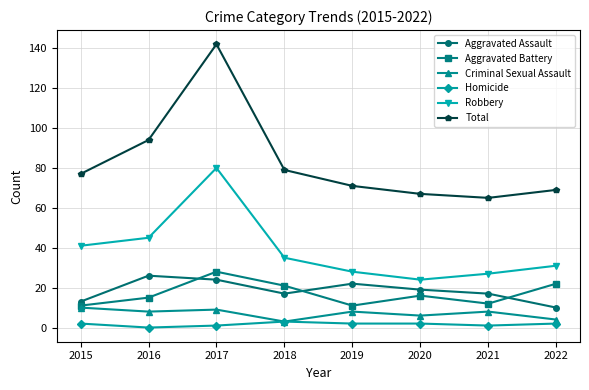

Which series has the largest range (max minus min)?

Total